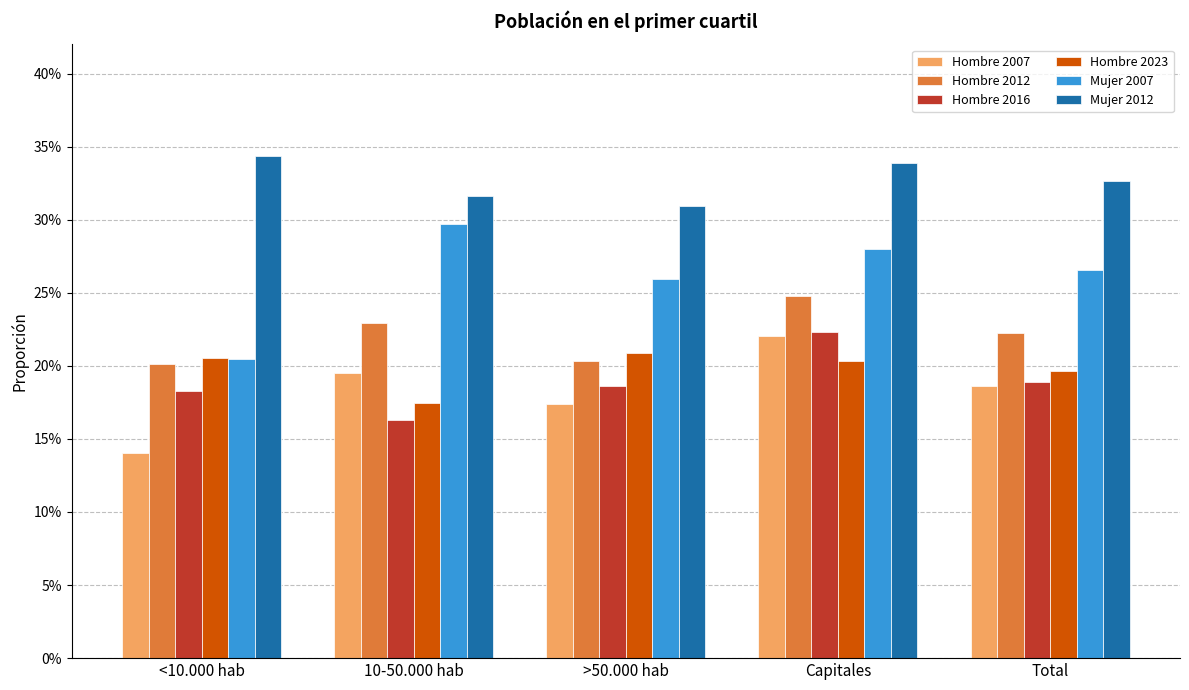

What is the spread (max minus min) of values at Capitales?

0.1